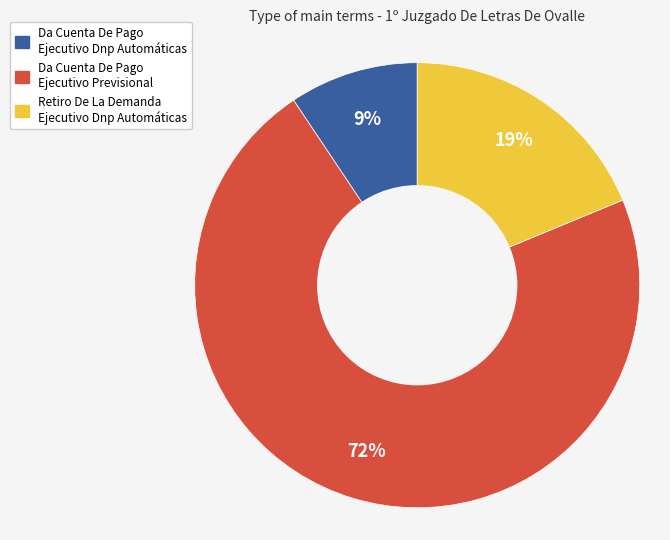

To the nearest percent, what is the average slice percentage?

33%